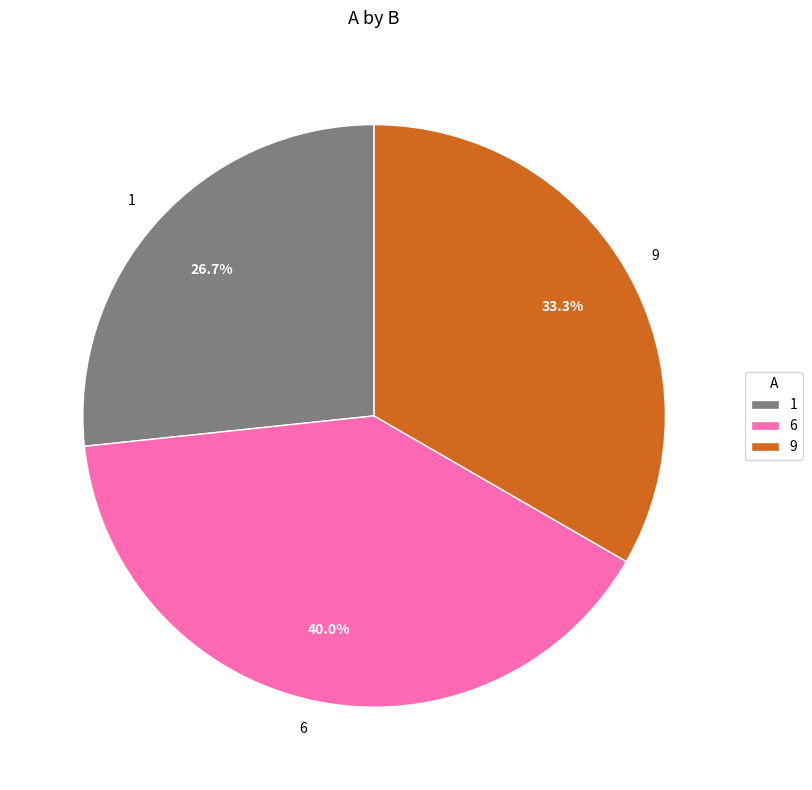

To the nearest percent, what is the difference between the largest and smallest slice percentages?

13%